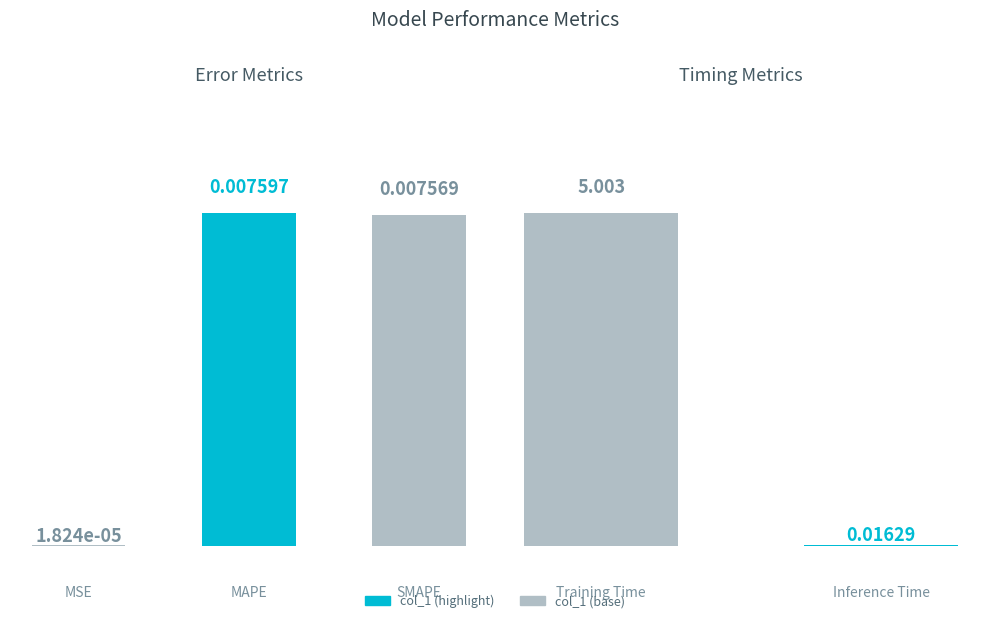

How many data points does each series have?

2